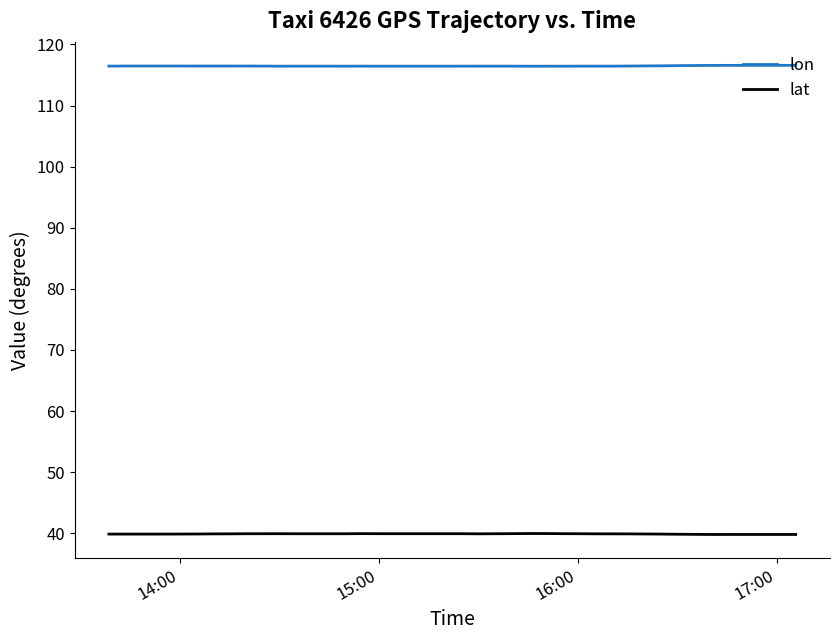

In lon, how many points are higher than both neighbors (excluding endpoints)?

9